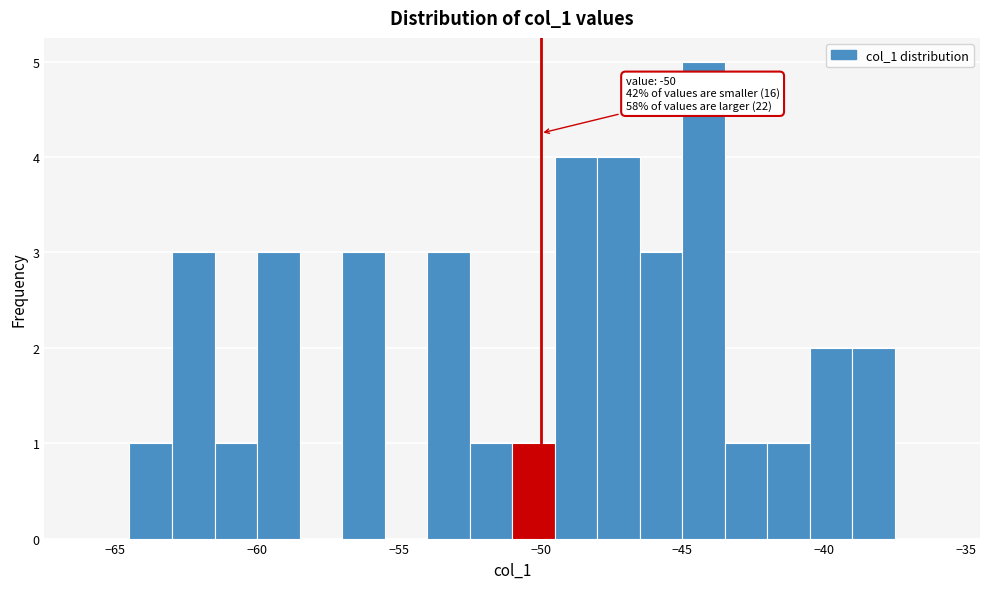

Read against the x-axis, roughly where is the centre of the tallest bar?

-44.0